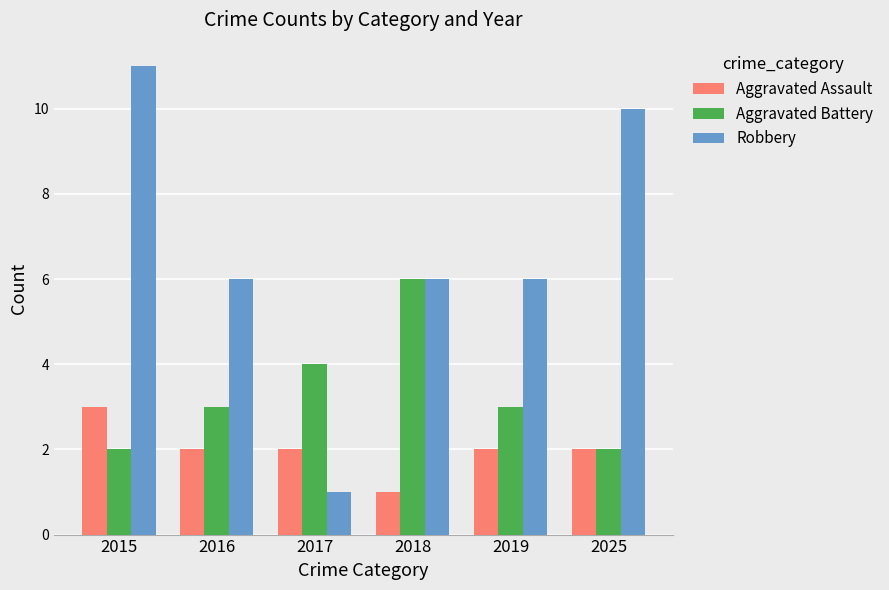

Which series has the largest total across all categories?

Robbery